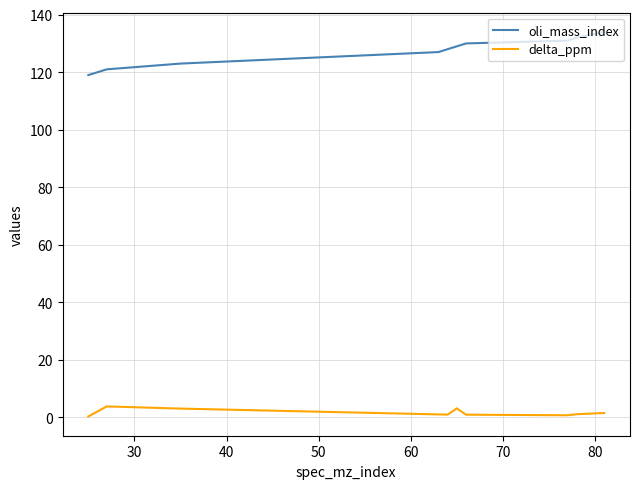

How many lines are shown in the chart?

2